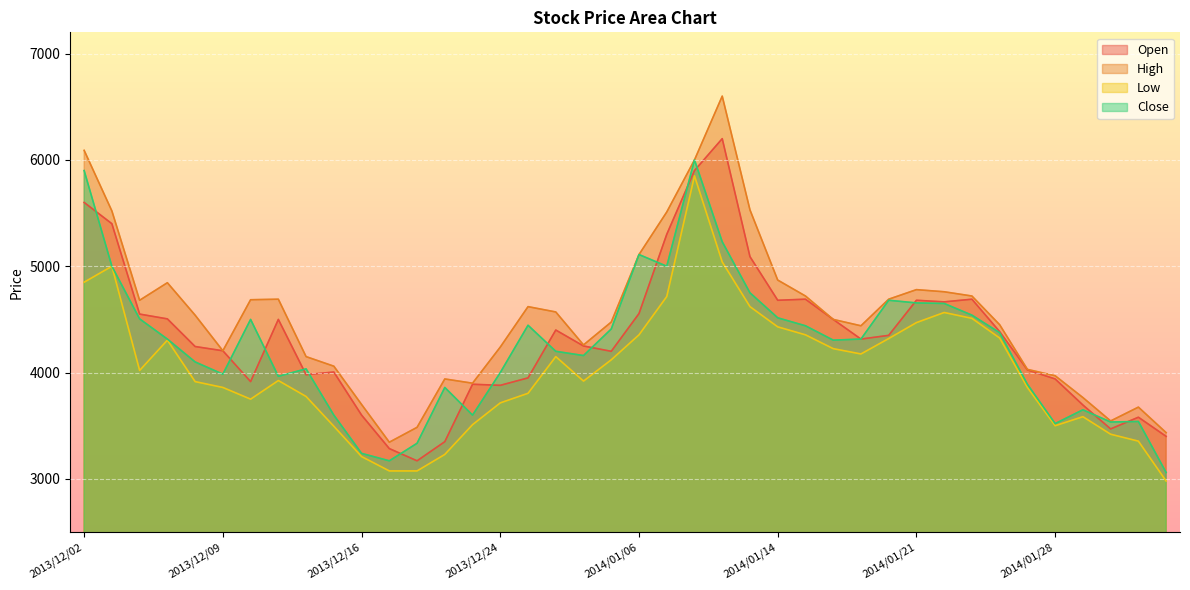

What is the label of the 30th point from the left?

2014/01/20